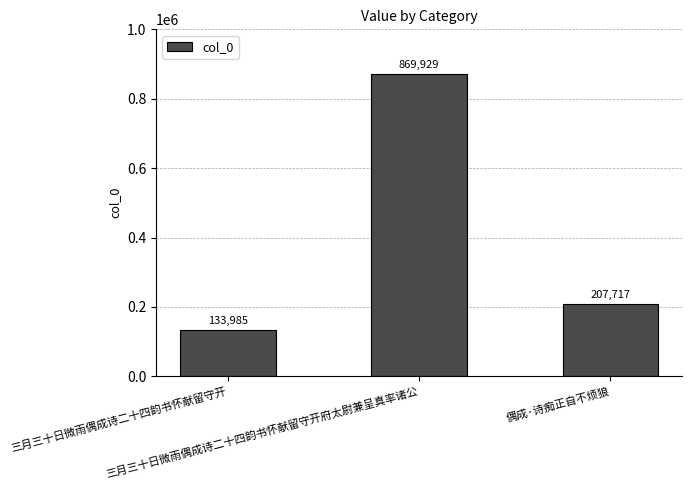

What is the difference between the values at 三月三十日微雨偶成诗二十四韵书怀献留守开府太尉兼呈真率诸公 and 三月三十日微雨偶成诗二十四韵书怀献留守开?

735944